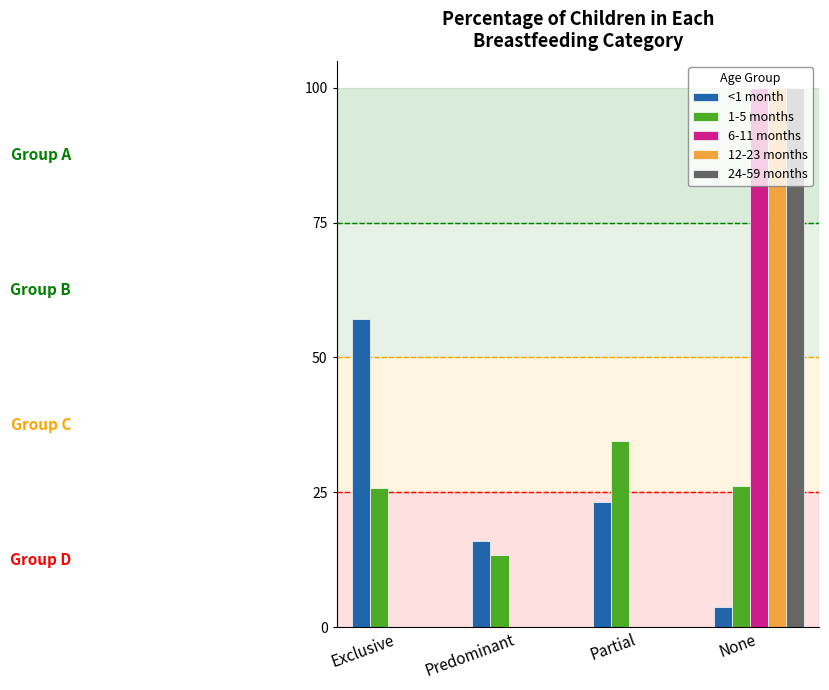

Does the chart contain stacked bars?

No